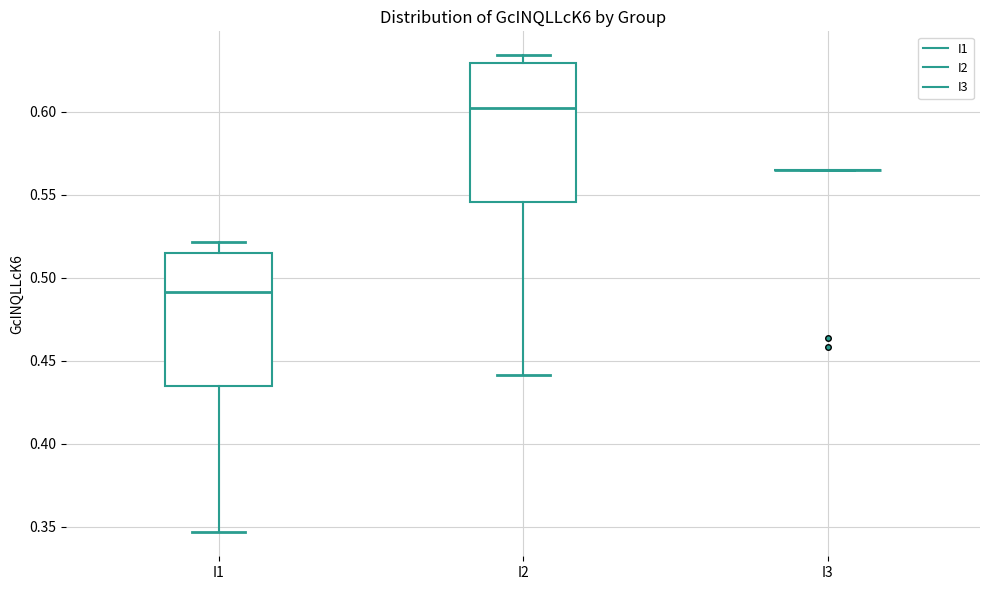

Where is the upper edge of the box for I1 on the y-axis? The values are not printed on the chart, so give them approximately, as read against the axis.

0.515